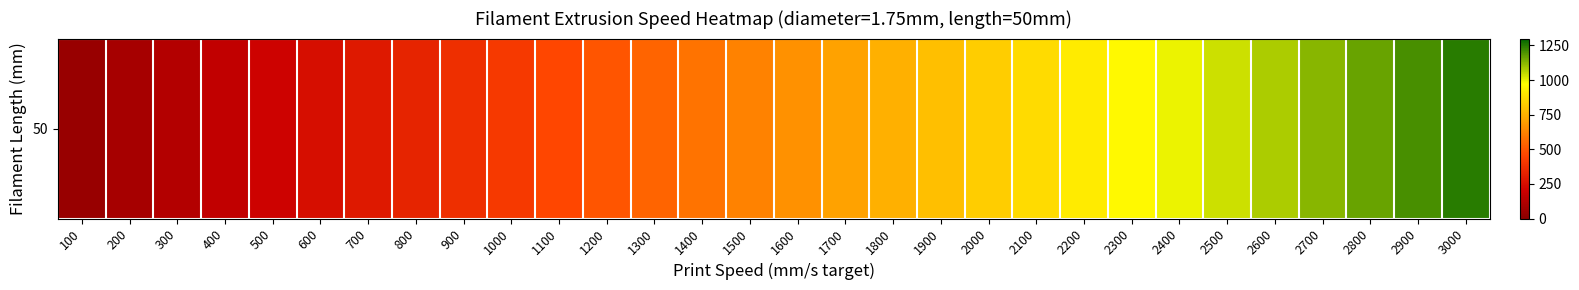

At which label does the data first exceed 665?

1600